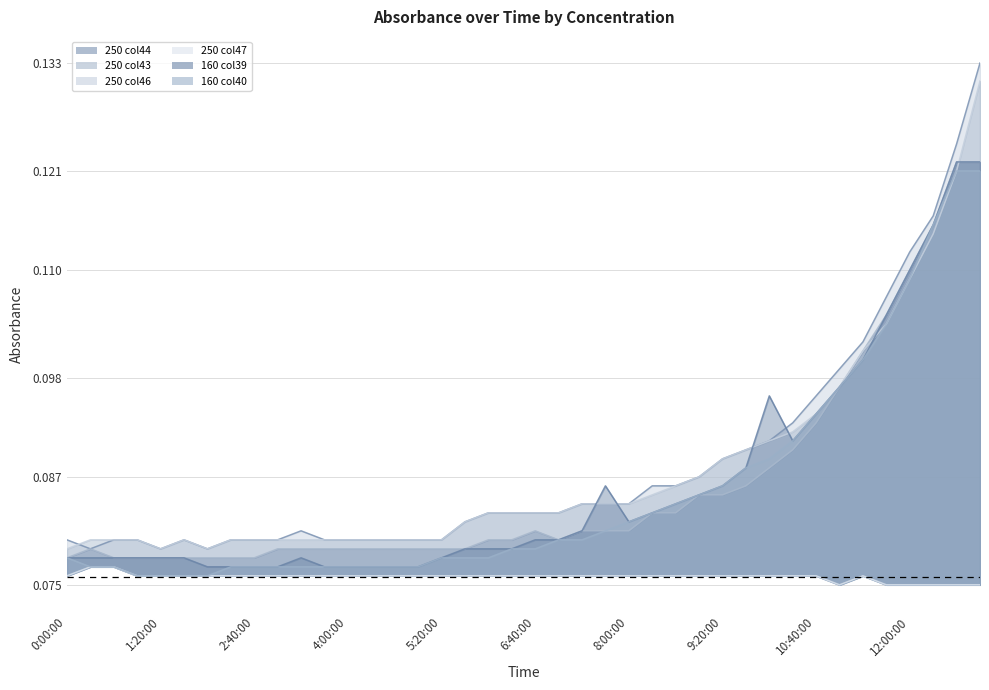

Reading left to right, list all the values displayed in this chart.

250_col44: 0:00:00=0.1	0:20:00=0.1	0:40:00=0.1	1:00:00=0.1	1:20:00=0.1	1:40:00=0.1	2:00:00=0.1	2:20:00=0.1	2:40:00=0.1	3:00:00=0.1	3:20:00=0.1	3:40:00=0.1	4:00:00=0.1	4:20:00=0.1	4:40:00=0.1	5:00:00=0.1	5:20:00=0.1	5:40:00=0.1	6:00:00=0.1	6:20:00=0.1	6:40:00=0.1	7:00:00=0.1	7:20:00=0.1	7:40:00=0.1	8:00:00=0.1	8:20:00=0.1	8:40:00=0.1	9:00:00=0.1	9:20:00=0.1	9:40:00=0.1	10:00:00=0.1	10:20:00=0.1	10:40:00=0.1	11:00:00=0.1	11:20:00=0.1	11:40:00=0.1	12:00:00=0.1	12:20:00=0.1	12:40:00=0.1	13:00:00=0.1
250_col43: 0:00:00=0.1	0:20:00=0.1	0:40:00=0.1	1:00:00=0.1	1:20:00=0.1	1:40:00=0.1	2:00:00=0.1	2:20:00=0.1	2:40:00=0.1	3:00:00=0.1	3:20:00=0.1	3:40:00=0.1	4:00:00=0.1	4:20:00=0.1	4:40:00=0.1	5:00:00=0.1	5:20:00=0.1	5:40:00=0.1	6:00:00=0.1	6:20:00=0.1	6:40:00=0.1	7:00:00=0.1	7:20:00=0.1	7:40:00=0.1	8:00:00=0.1	8:20:00=0.1	8:40:00=0.1	9:00:00=0.1	9:20:00=0.1	9:40:00=0.1	10:00:00=0.1	10:20:00=0.1	10:40:00=0.1	11:00:00=0.1	11:20:00=0.1	11:40:00=0.1	12:00:00=0.1	12:20:00=0.1	12:40:00=0.1	13:00:00=0.1
250_col46: 0:00:00=0.1	0:20:00=0.1	0:40:00=0.1	1:00:00=0.1	1:20:00=0.1	1:40:00=0.1	2:00:00=0.1	2:20:00=0.1	2:40:00=0.1	3:00:00=0.1	3:20:00=0.1	3:40:00=0.1	4:00:00=0.1	4:20:00=0.1	4:40:00=0.1	5:00:00=0.1	5:20:00=0.1	5:40:00=0.1	6:00:00=0.1	6:20:00=0.1	6:40:00=0.1	7:00:00=0.1	7:20:00=0.1	7:40:00=0.1	8:00:00=0.1	8:20:00=0.1	8:40:00=0.1	9:00:00=0.1	9:20:00=0.1	9:40:00=0.1	10:00:00=0.1	10:20:00=0.1	10:40:00=0.1	11:00:00=0.1	11:20:00=0.1	11:40:00=0.1	12:00:00=0.1	12:20:00=0.1	12:40:00=0.1	13:00:00=0.1
250_col47: 0:00:00=0.1	0:20:00=0.1	0:40:00=0.1	1:00:00=0.1	1:20:00=0.1	1:40:00=0.1	2:00:00=0.1	2:20:00=0.1	2:40:00=0.1	3:00:00=0.1	3:20:00=0.1	3:40:00=0.1	4:00:00=0.1	4:20:00=0.1	4:40:00=0.1	5:00:00=0.1	5:20:00=0.1	5:40:00=0.1	6:00:00=0.1	6:20:00=0.1	6:40:00=0.1	7:00:00=0.1	7:20:00=0.1	7:40:00=0.1	8:00:00=0.1	8:20:00=0.1	8:40:00=0.1	9:00:00=0.1	9:20:00=0.1	9:40:00=0.1	10:00:00=0.1	10:20:00=0.1	10:40:00=0.1	11:00:00=0.1	11:20:00=0.1	11:40:00=0.1	12:00:00=0.1	12:20:00=0.1	12:40:00=0.1	13:00:00=0.1
160_col39: 0:00:00=0.1	0:20:00=0.1	0:40:00=0.1	1:00:00=0.1	1:20:00=0.1	1:40:00=0.1	2:00:00=0.1	2:20:00=0.1	2:40:00=0.1	3:00:00=0.1	3:20:00=0.1	3:40:00=0.1	4:00:00=0.1	4:20:00=0.1	4:40:00=0.1	5:00:00=0.1	5:20:00=0.1	5:40:00=0.1	6:00:00=0.1	6:20:00=0.1	6:40:00=0.1	7:00:00=0.1	7:20:00=0.1	7:40:00=0.1	8:00:00=0.1	8:20:00=0.1	8:40:00=0.1	9:00:00=0.1	9:20:00=0.1	9:40:00=0.1	10:00:00=0.1	10:20:00=0.1	10:40:00=0.1	11:00:00=0.1	11:20:00=0.1	11:40:00=0.1	12:00:00=0.1	12:20:00=0.1	12:40:00=0.1	13:00:00=0.1
160_col40: 0:00:00=0.1	0:20:00=0.1	0:40:00=0.1	1:00:00=0.1	1:20:00=0.1	1:40:00=0.1	2:00:00=0.1	2:20:00=0.1	2:40:00=0.1	3:00:00=0.1	3:20:00=0.1	3:40:00=0.1	4:00:00=0.1	4:20:00=0.1	4:40:00=0.1	5:00:00=0.1	5:20:00=0.1	5:40:00=0.1	6:00:00=0.1	6:20:00=0.1	6:40:00=0.1	7:00:00=0.1	7:20:00=0.1	7:40:00=0.1	8:00:00=0.1	8:20:00=0.1	8:40:00=0.1	9:00:00=0.1	9:20:00=0.1	9:40:00=0.1	10:00:00=0.1	10:20:00=0.1	10:40:00=0.1	11:00:00=0.1	11:20:00=0.1	11:40:00=0.1	12:00:00=0.1	12:20:00=0.1	12:40:00=0.1	13:00:00=0.1